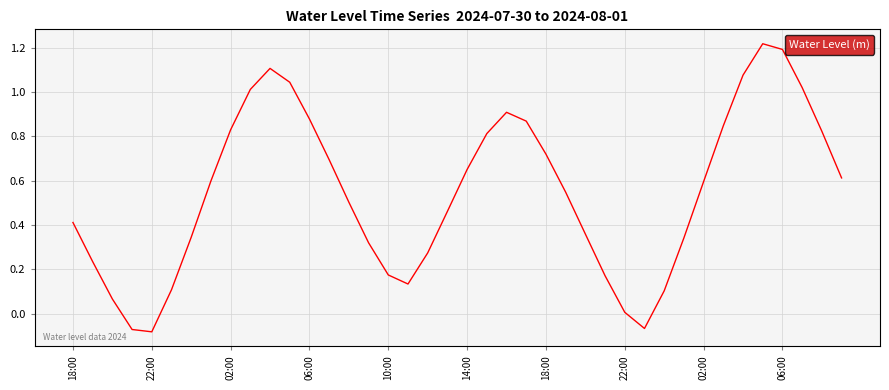

What is the difference between the maximum and minimum values?

1.3